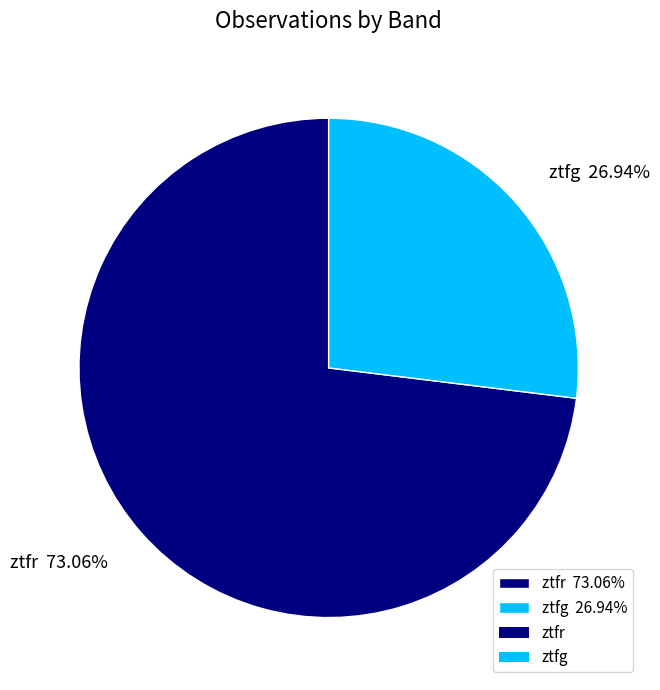

Between ztfg and ztfr, which is larger?

ztfr